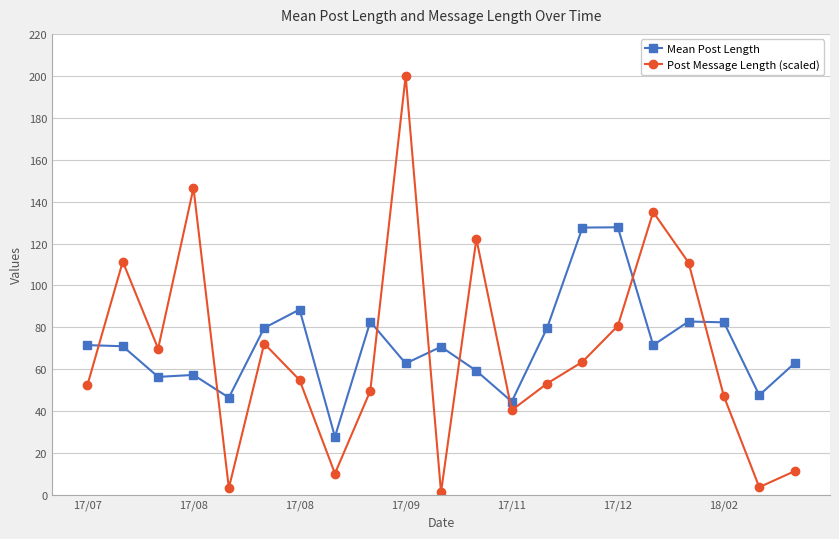

Which series has the widest spread of values?

Post Message Length (scaled)